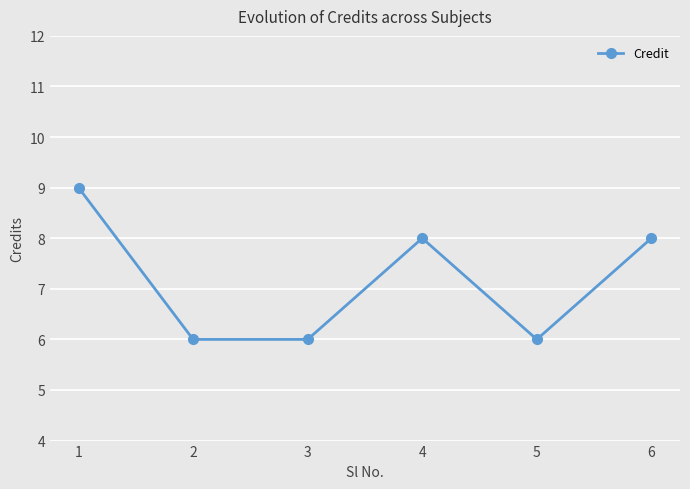

What is the maximum value shown in the chart?

9